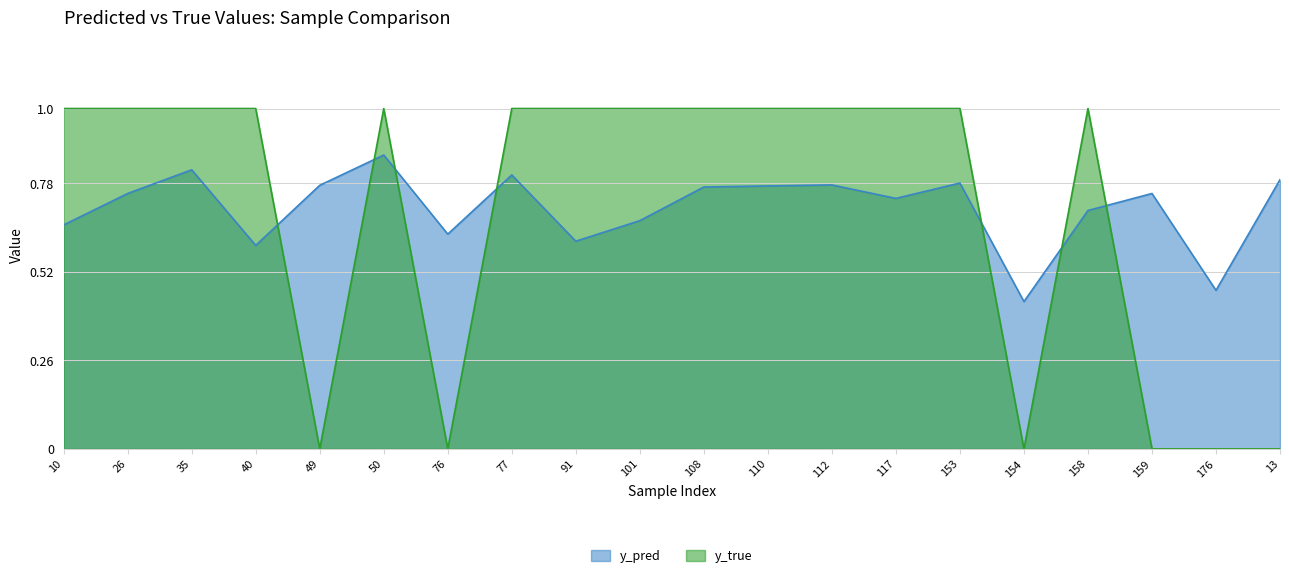

Which category has the highest value in the y_true series?

10